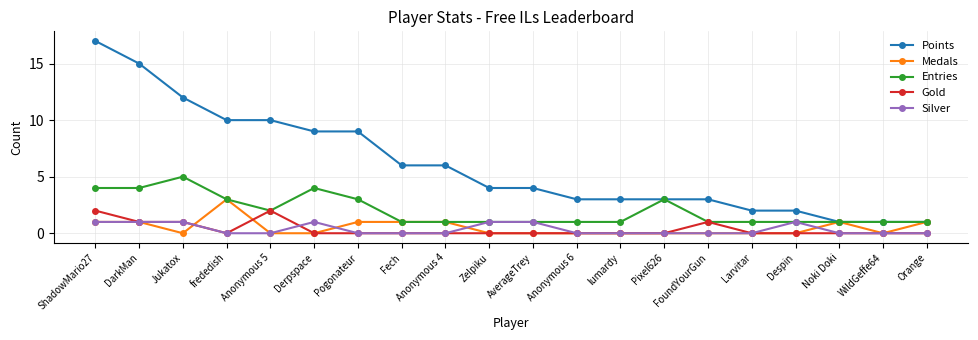

Reading left to right, transcribe all the data shown in this chart.

Points: ShadowMario27=17	DarkMan=15	Jukatox=12	frededish=10	Anonymous 5=10	Derpspace=9	Pogonateur=9	Fech=6	Anonymous 4=6	Zelpiku=4	AverageTrey=4	Anonymous 6=3	lumardy=3	Pixel626=3	FoundYourGun=3	Larvitar=2	Despin=2	Noki Doki=1	WildGeffe64=1	Orange=1
Medals: ShadowMario27=1	DarkMan=1	Jukatox=0	frededish=3	Anonymous 5=0	Derpspace=0	Pogonateur=1	Fech=1	Anonymous 4=1	Zelpiku=0	AverageTrey=0	Anonymous 6=0	lumardy=0	Pixel626=0	FoundYourGun=0	Larvitar=0	Despin=0	Noki Doki=1	WildGeffe64=0	Orange=1
Entries: ShadowMario27=4	DarkMan=4	Jukatox=5	frededish=3	Anonymous 5=2	Derpspace=4	Pogonateur=3	Fech=1	Anonymous 4=1	Zelpiku=1	AverageTrey=1	Anonymous 6=1	lumardy=1	Pixel626=3	FoundYourGun=1	Larvitar=1	Despin=1	Noki Doki=1	WildGeffe64=1	Orange=1
Gold: ShadowMario27=2	DarkMan=1	Jukatox=1	frededish=0	Anonymous 5=2	Derpspace=0	Pogonateur=0	Fech=0	Anonymous 4=0	Zelpiku=0	AverageTrey=0	Anonymous 6=0	lumardy=0	Pixel626=0	FoundYourGun=1	Larvitar=0	Despin=0	Noki Doki=0	WildGeffe64=0	Orange=0
Silver: ShadowMario27=1	DarkMan=1	Jukatox=1	frededish=0	Anonymous 5=0	Derpspace=1	Pogonateur=0	Fech=0	Anonymous 4=0	Zelpiku=1	AverageTrey=1	Anonymous 6=0	lumardy=0	Pixel626=0	FoundYourGun=0	Larvitar=0	Despin=1	Noki Doki=0	WildGeffe64=0	Orange=0